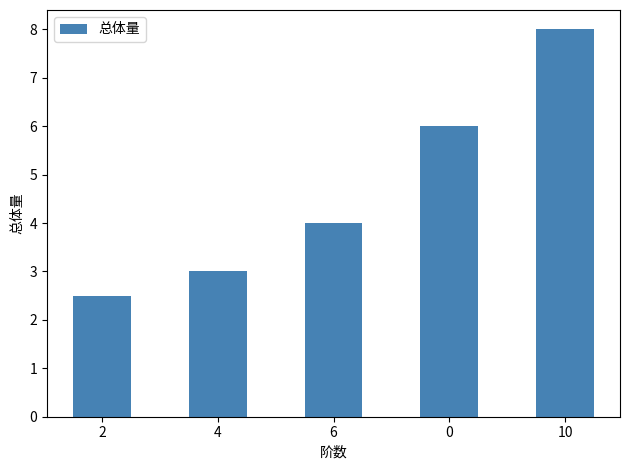

What is the maximum value shown in the chart?

8.0